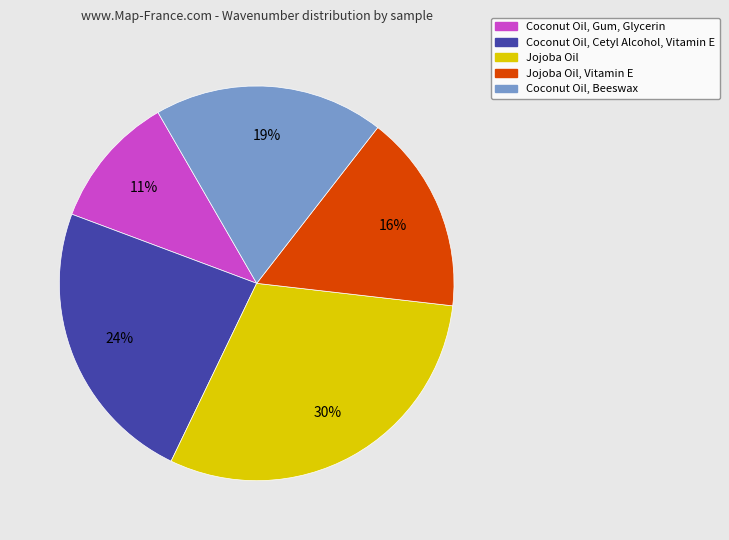

Is there any slice that represents more than half of the pie?

No